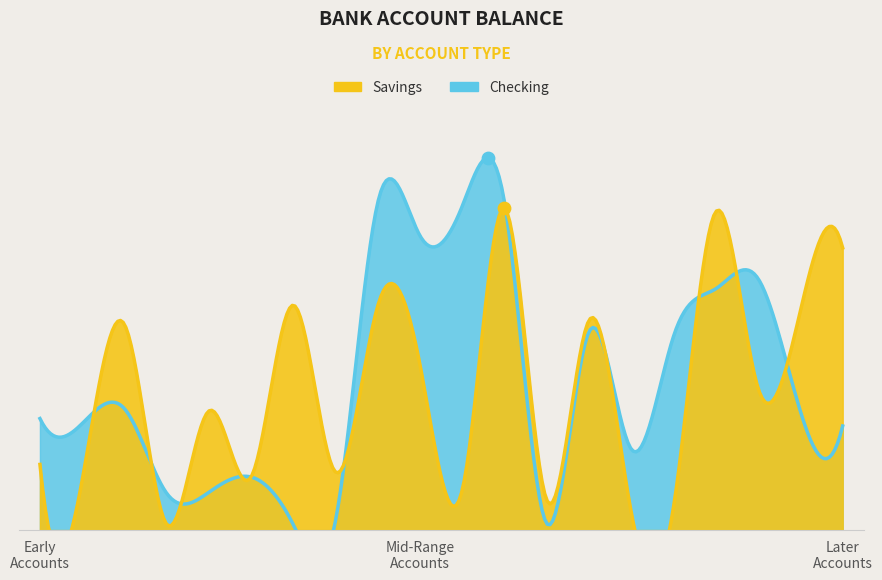

At how many categories does at least one series exceed 61666?

11